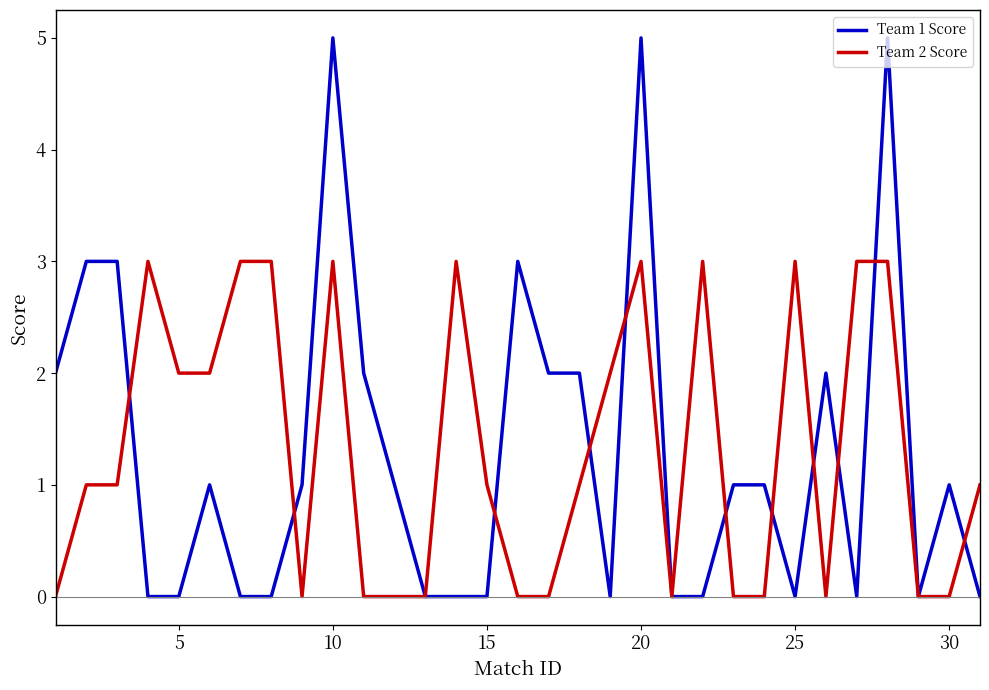

Which series has the largest range (max minus min)?

Team 1 Score